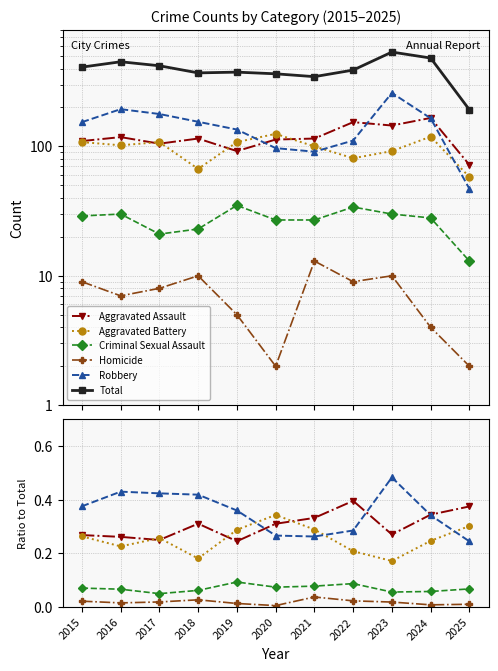

Which category has the lowest value in the Homicide series?

2020